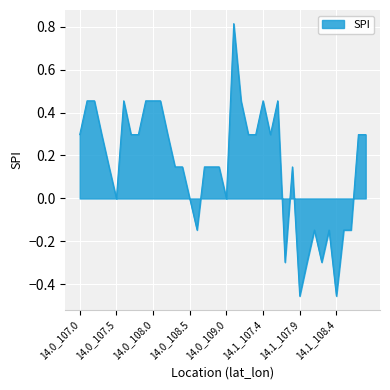

What is the difference between the maximum and minimum values?

1.3